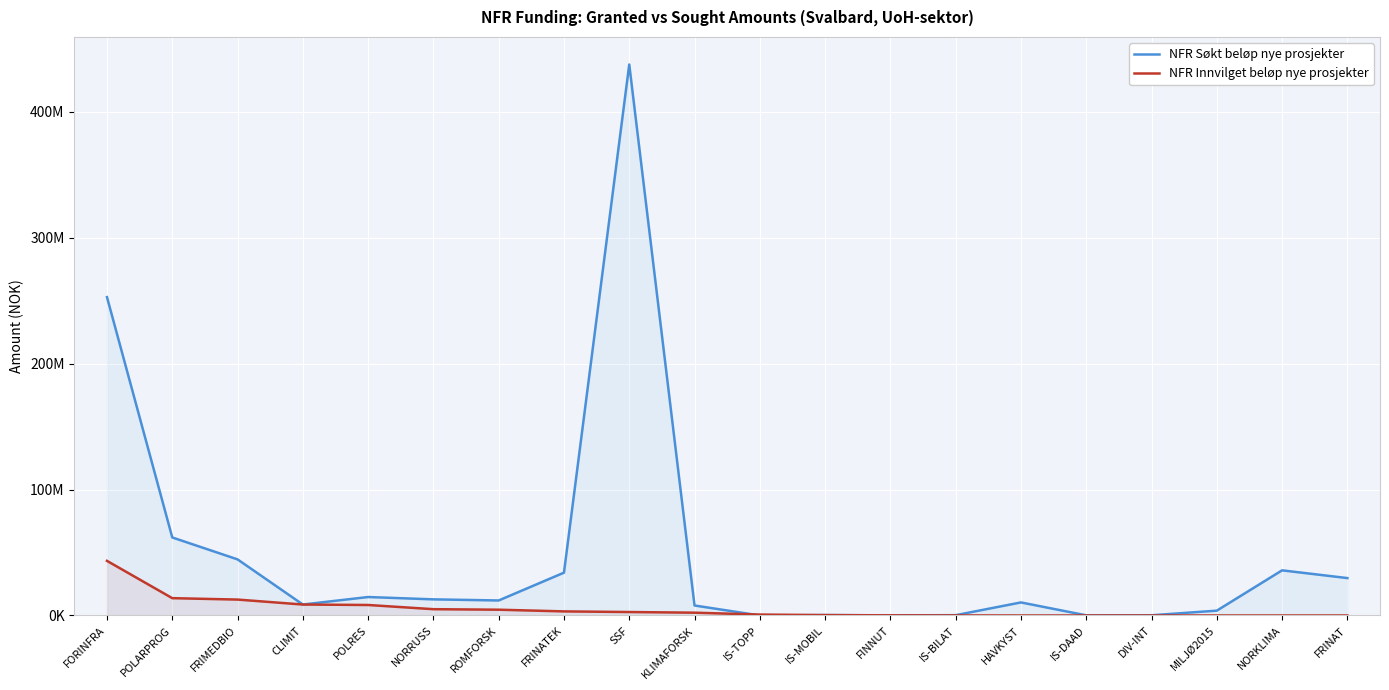

Where does the NFR Søkt beløp nye prosjekter series first go above 11922000?

FORINFRA